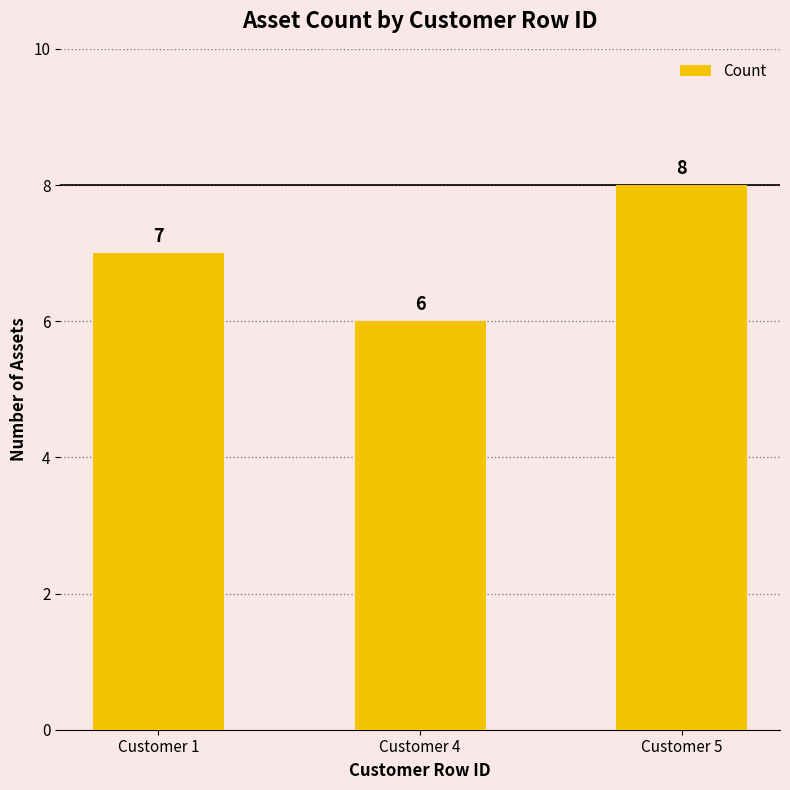

How many values are between 6 and 8?

3